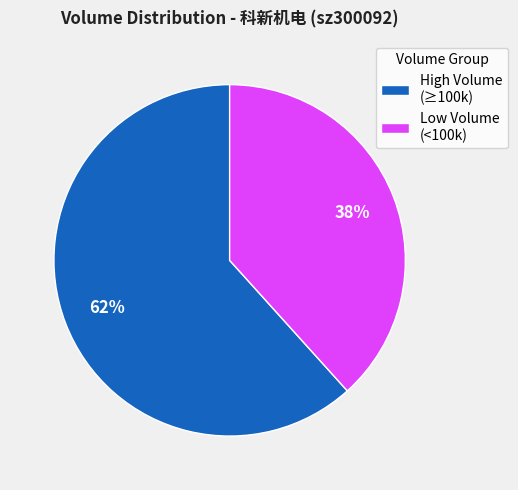

How many segments does this pie chart have?

2